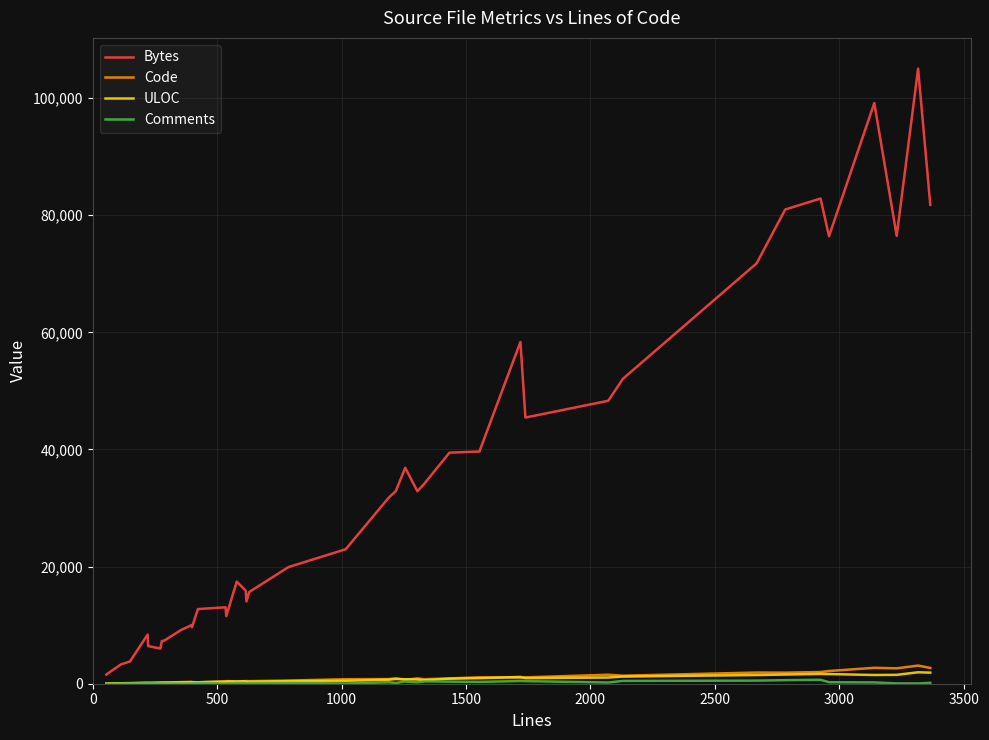

Which series has the largest range (max minus min)?

Bytes